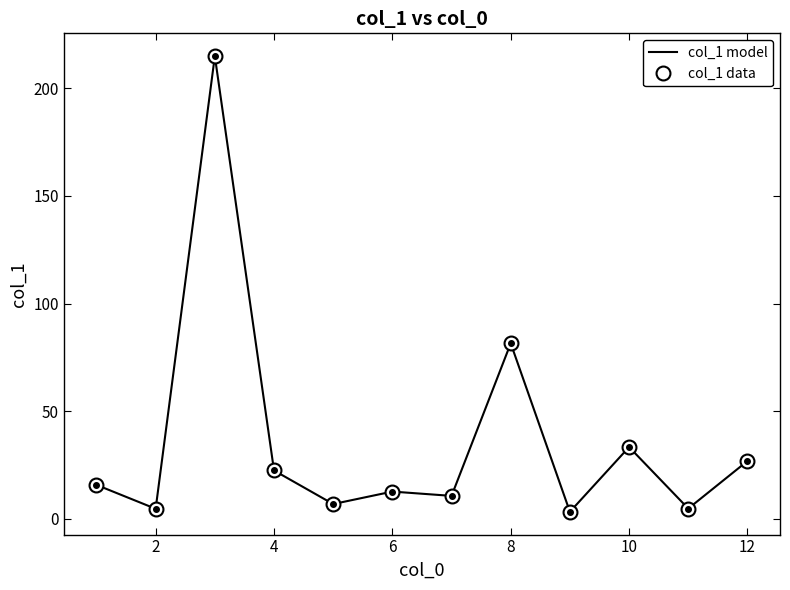

Reading left to right, transcribe all the data shown in this chart.

col_1 model: 15.7	4.6	215.0	22.4	6.8	12.6	10.6	81.5	3.2	33.3	4.7	26.8
col_1 data: 15.7	4.6	215.0	22.4	6.8	12.6	10.6	81.5	3.2	33.3	4.7	26.8